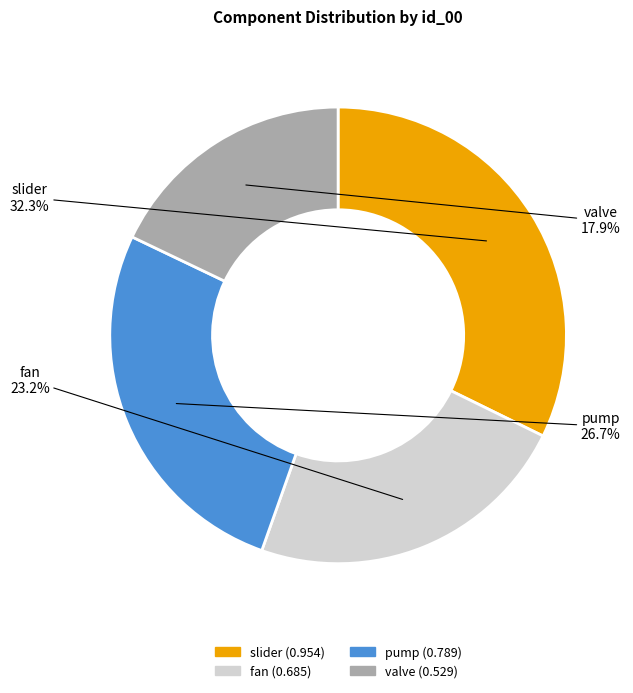

Combined, do slider and pump account for over 50%?

Yes